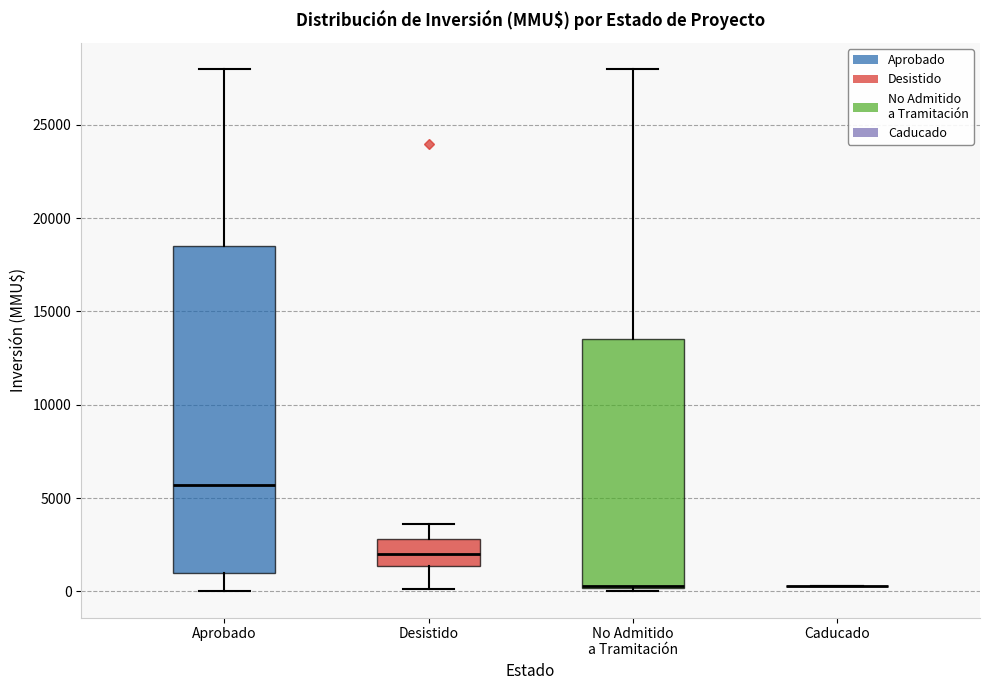

Reading left to right, transcribe this box plot: for each box, give where its median line is, the range the box spans, and where its two whiskers end, as read against the y-axis. The values are not printed on the chart, so give them approximately, as read against the axis.

Aprobado: median 5500, box 1000 to 18500, whiskers 0 to 28000
Desistido: median 2000, box 1500 to 3000, whiskers 0 to 3500
No Admitido a Tramitación: median 500, box 0 to 13500, whiskers 0 (just below the box's lower edge) to 28000
Caducado: box collapsed to a line at 500, whiskers 500 to 500